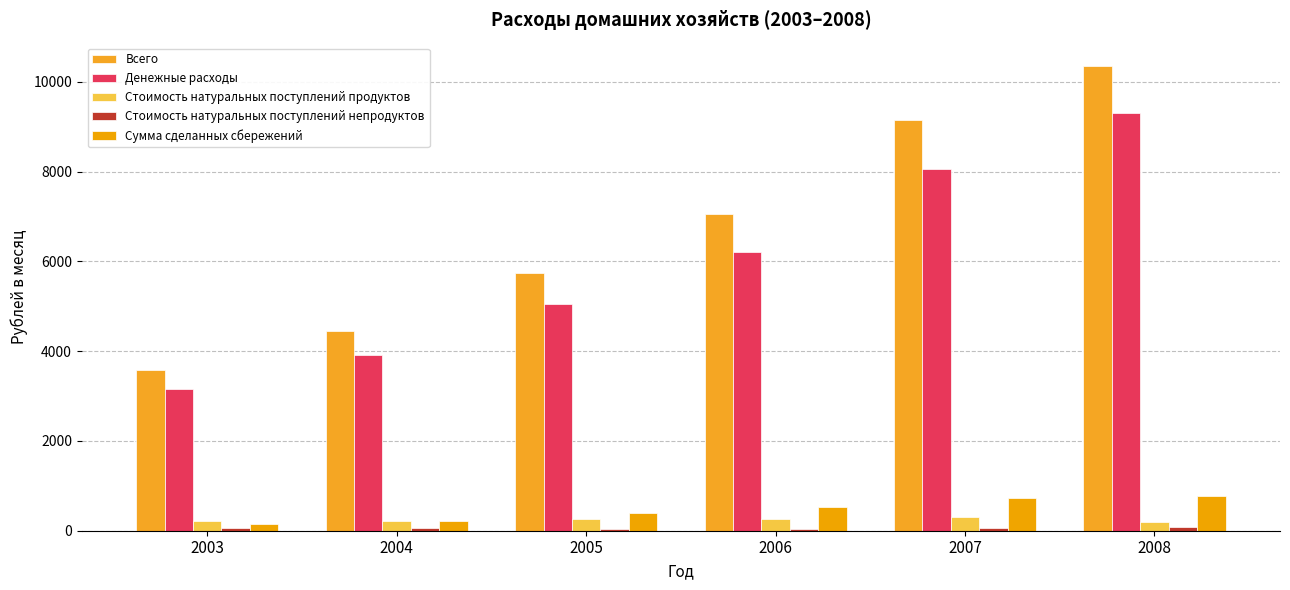

What is the difference between the Стоимость натуральных поступлений продуктов values at 2004 and 2003?

1.4